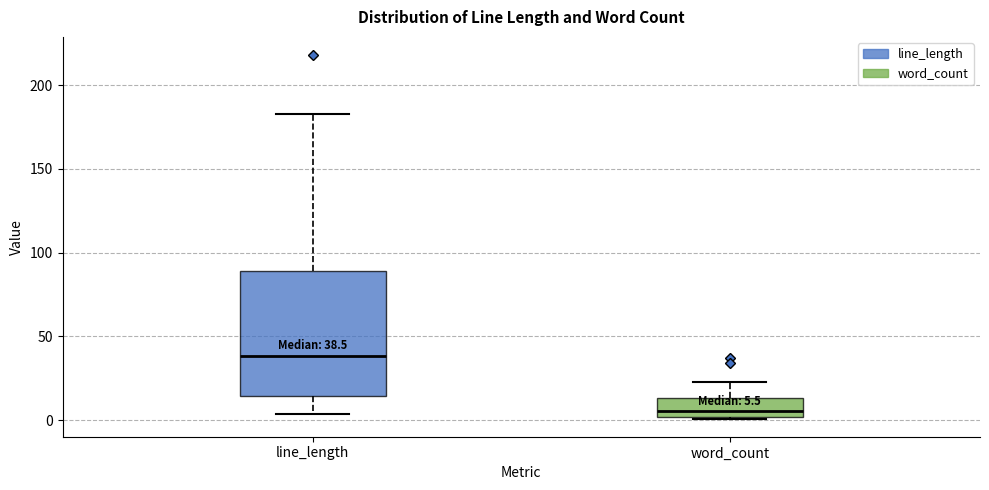

Which box's median line is the lowest?

word_count